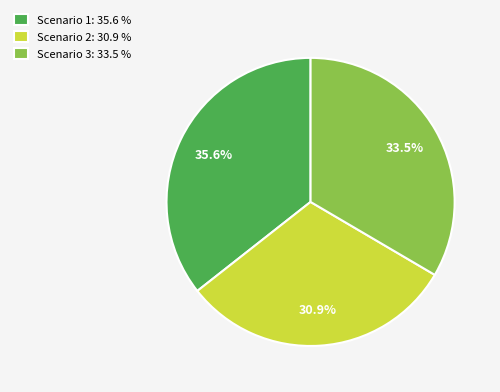

To the nearest percent, what is the difference between the Scenario 3 and Scenario 2 slice percentages?

3%